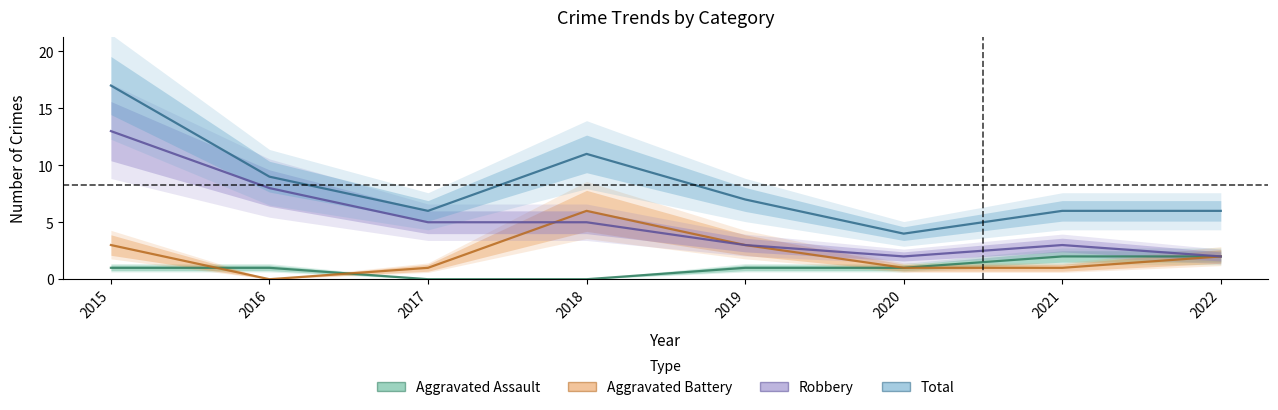

Which label corresponds to the largest value in the chart?

2015